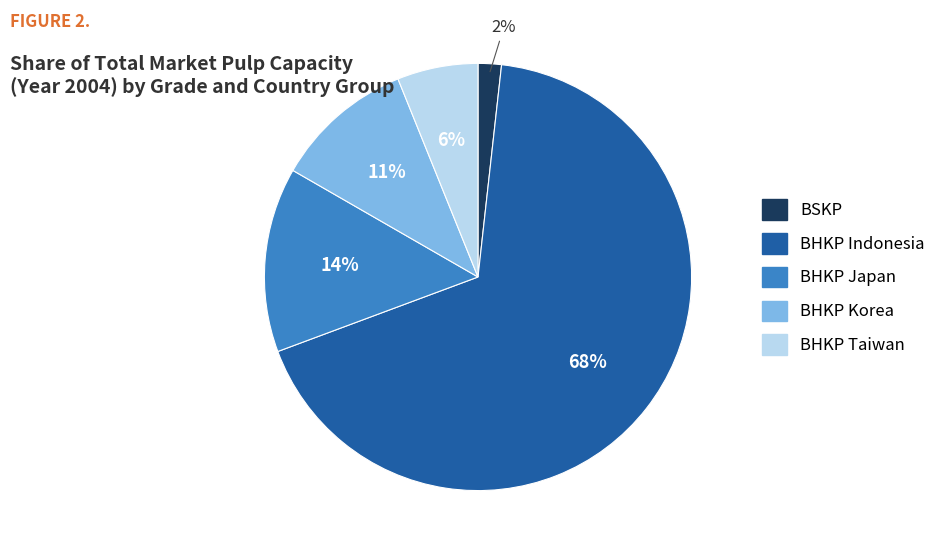

Is there a majority slice in this chart?

Yes